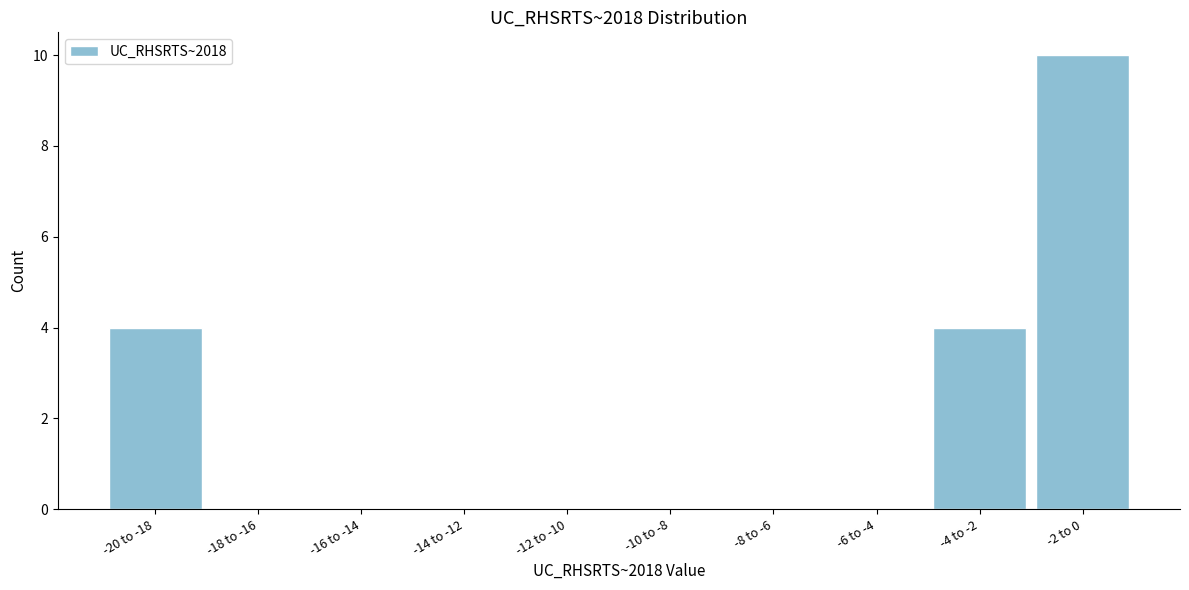

Reading right to left, what are all the values shown in this chart?

-2 to 0=10	-4 to -2=4	-6 to -4=0	-8 to -6=0	-10 to -8=0	-12 to -10=0	-14 to -12=0	-16 to -14=0	-18 to -16=0	-20 to -18=4